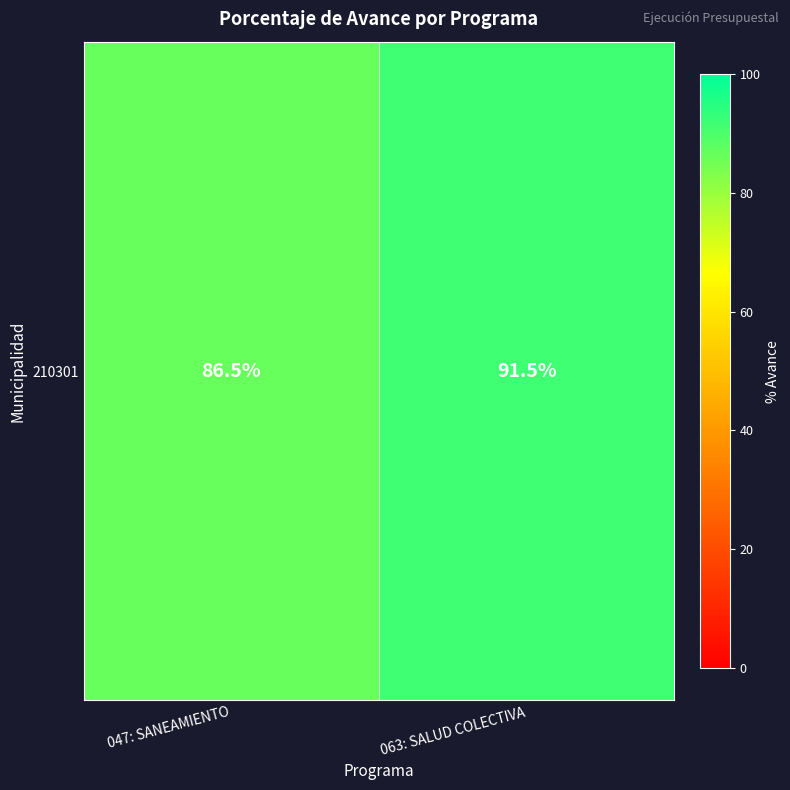

True or false: the data shows 86.5 at 047: SANEAMIENTO.

True